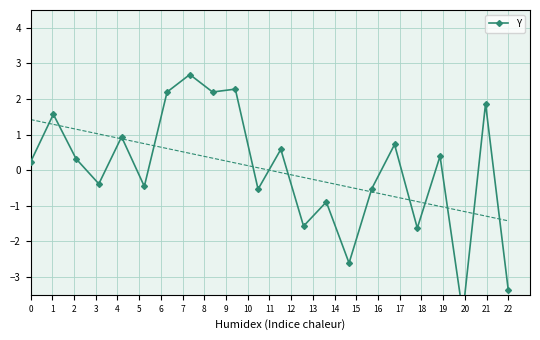

Which has a higher value, 0 or 8?

8